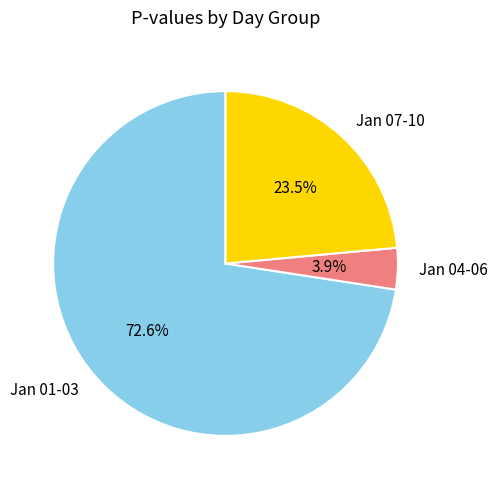

Which category has the smallest portion of the pie?

Jan 04-06